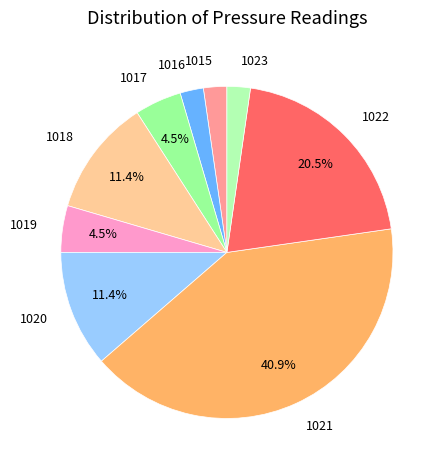

Is it true that 1023 is 9% of the pie?

False